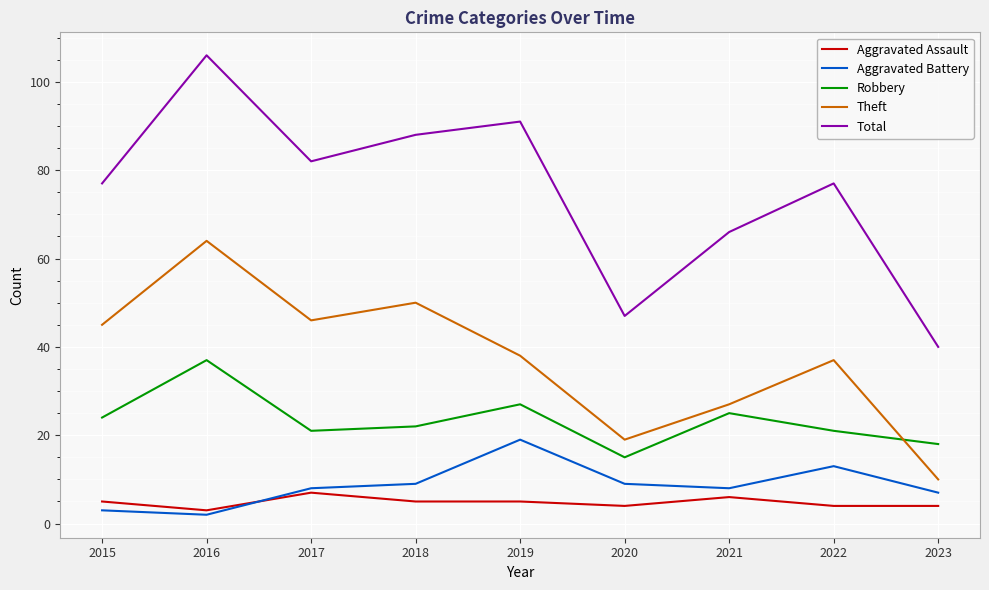

The Total series shows 77 at 2022. True or false?

True